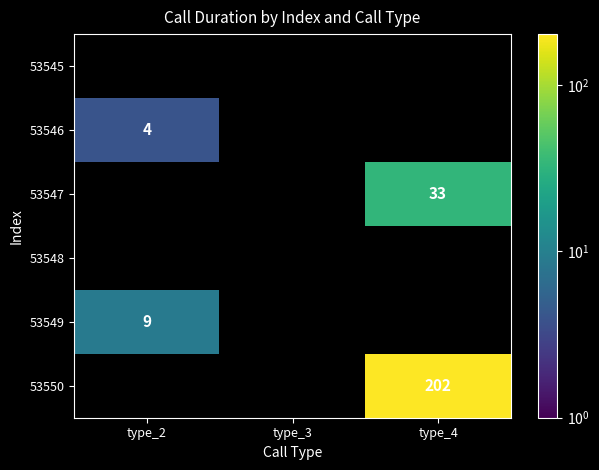

How many series are shown in this chart?

6